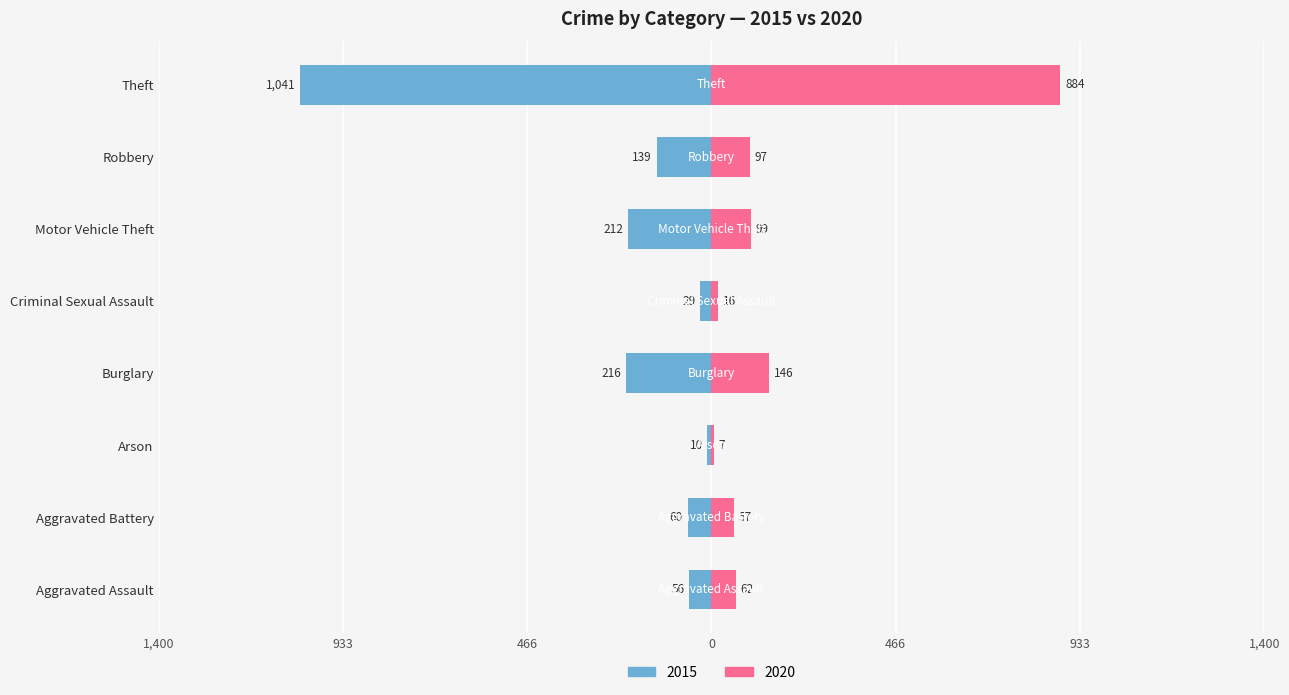

At which category does the chart reach its peak across all series?

Theft